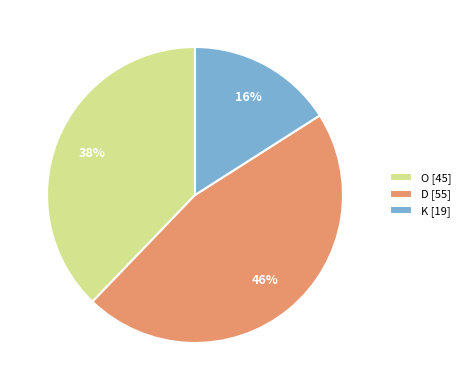

Which has a higher value, O or D?

D